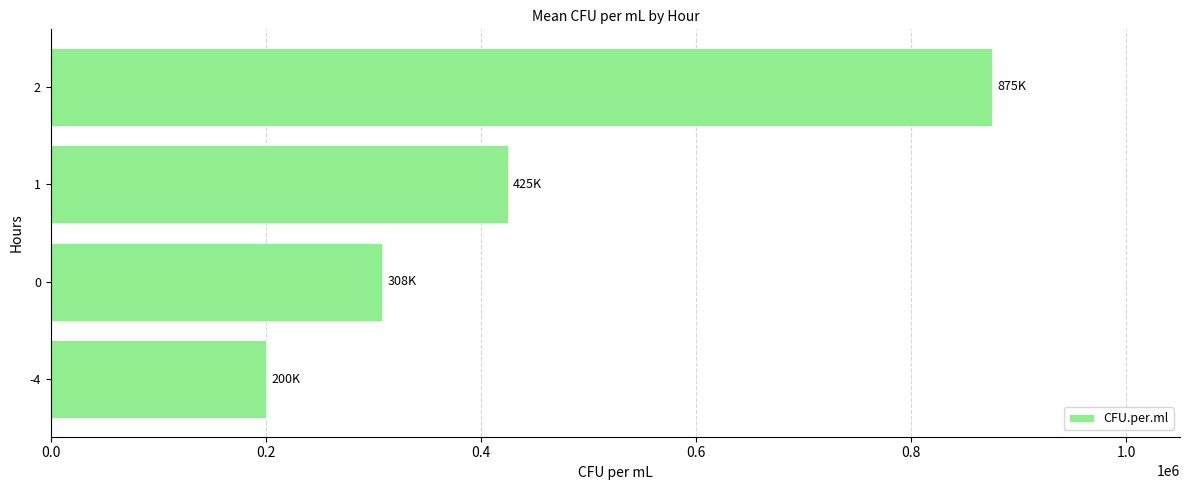

What is the ratio of the value at 0 to the value at 1?

0.7